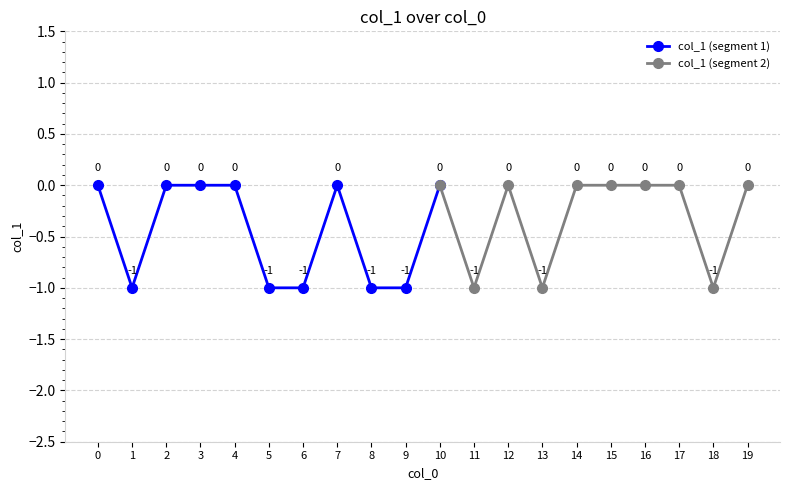

Rank the categories by value from highest to lowest.

0, 2, 3, 4, 7, 10, 12, 14, 15, 16, 17, 19, 1, 5, 6, 8, 9, 11, 13, 18